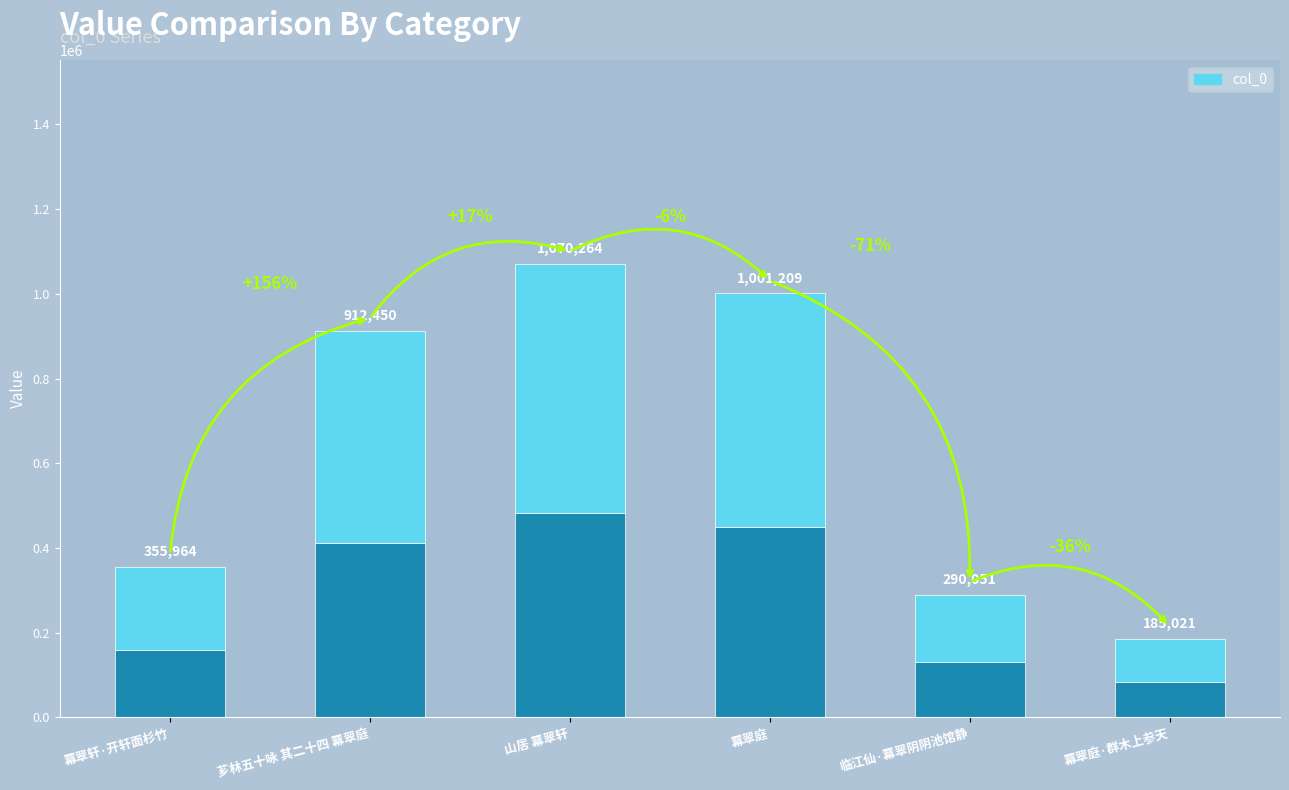

At which category does the chart reach its peak across all series?

山居 羃翠轩